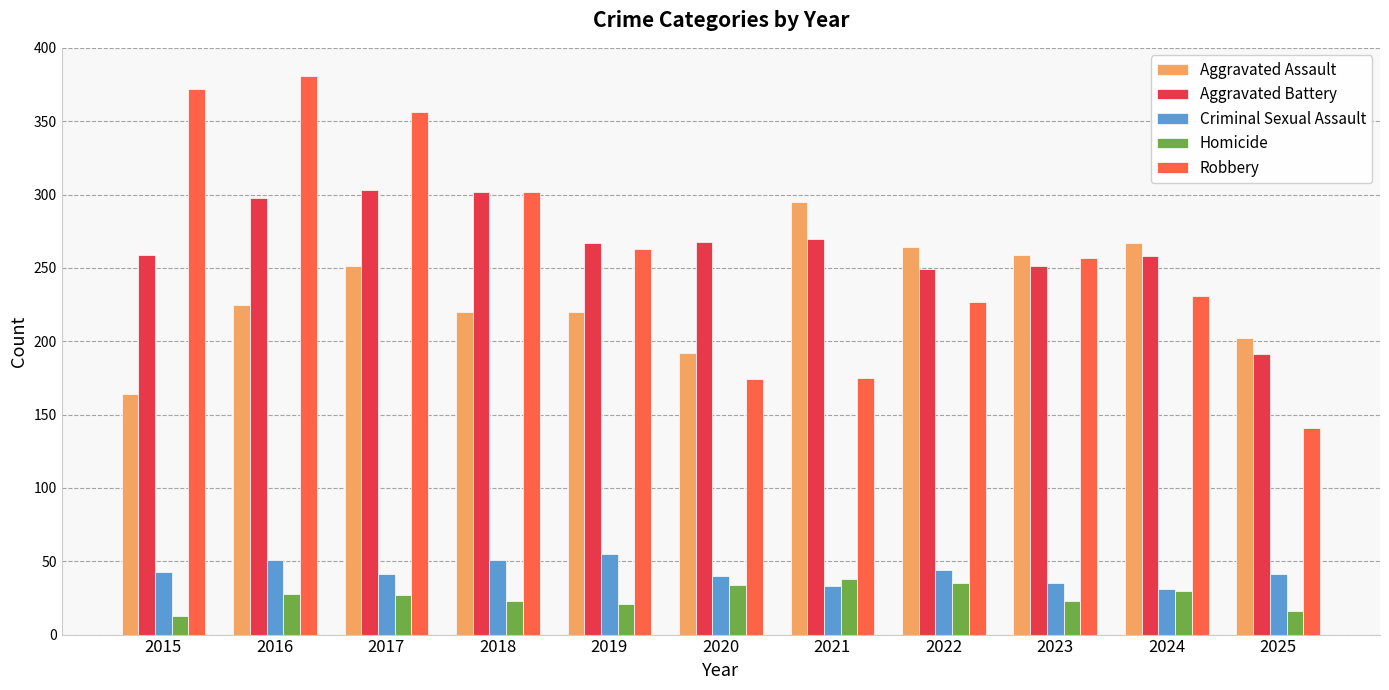

What is the smallest value displayed?

13